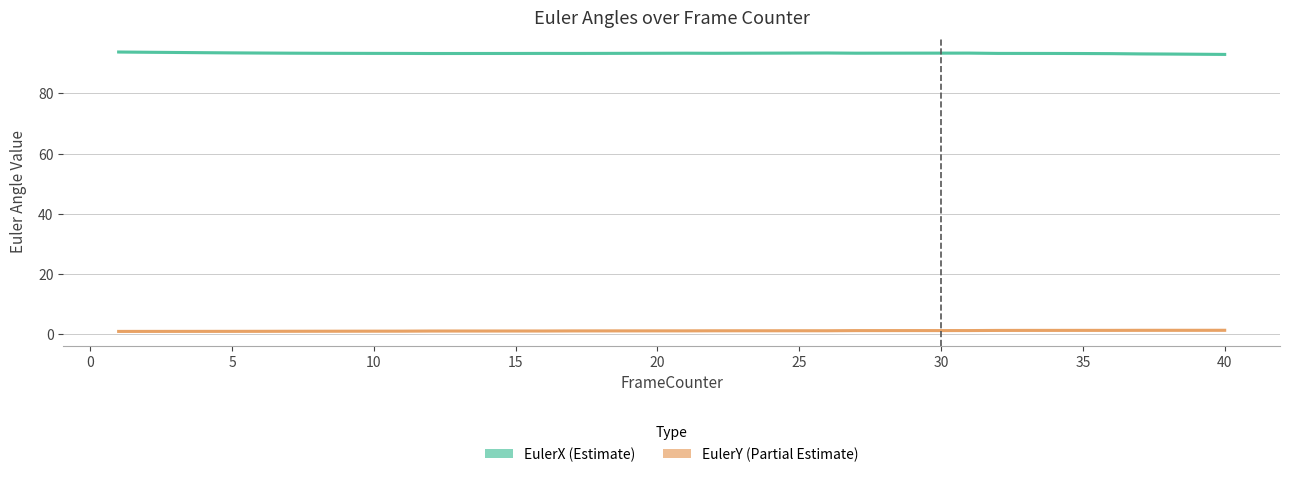

At how many categories does at least one series exceed 20?

40